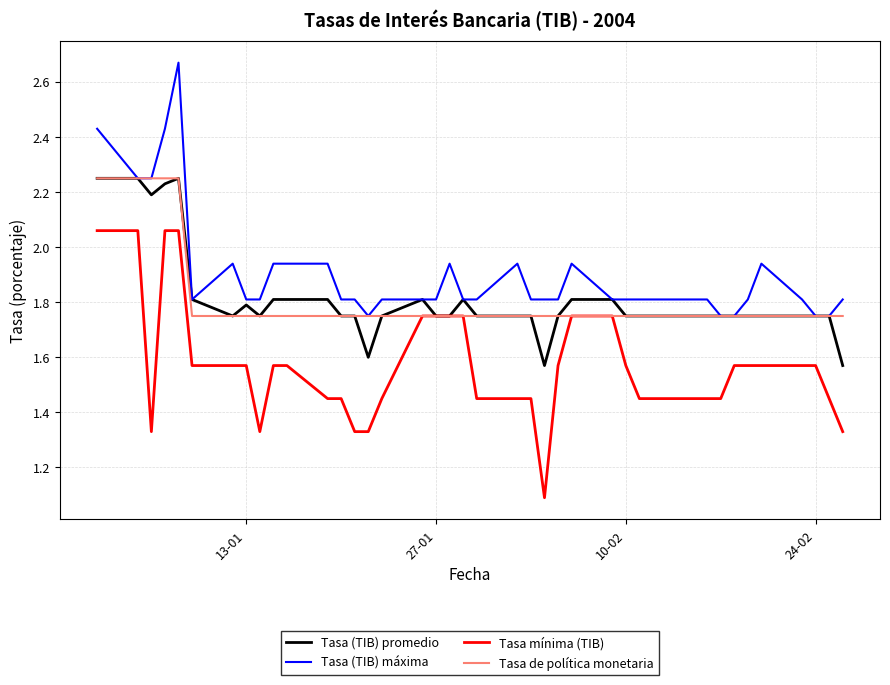

What are all the series names shown in the legend?

Tasa (TIB) promedio, Tasa (TIB) máxima, Tasa mínima (TIB), Tasa de política monetaria